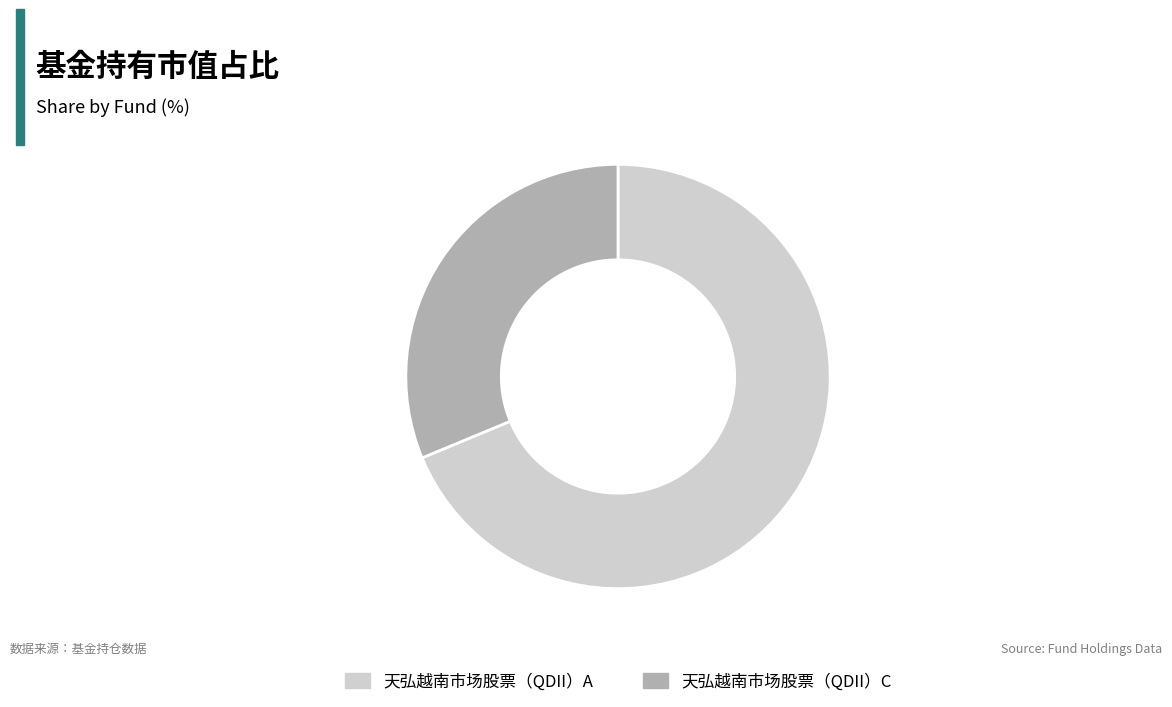

Which slice is the smallest?

天弘越南市场股票（QDII）C